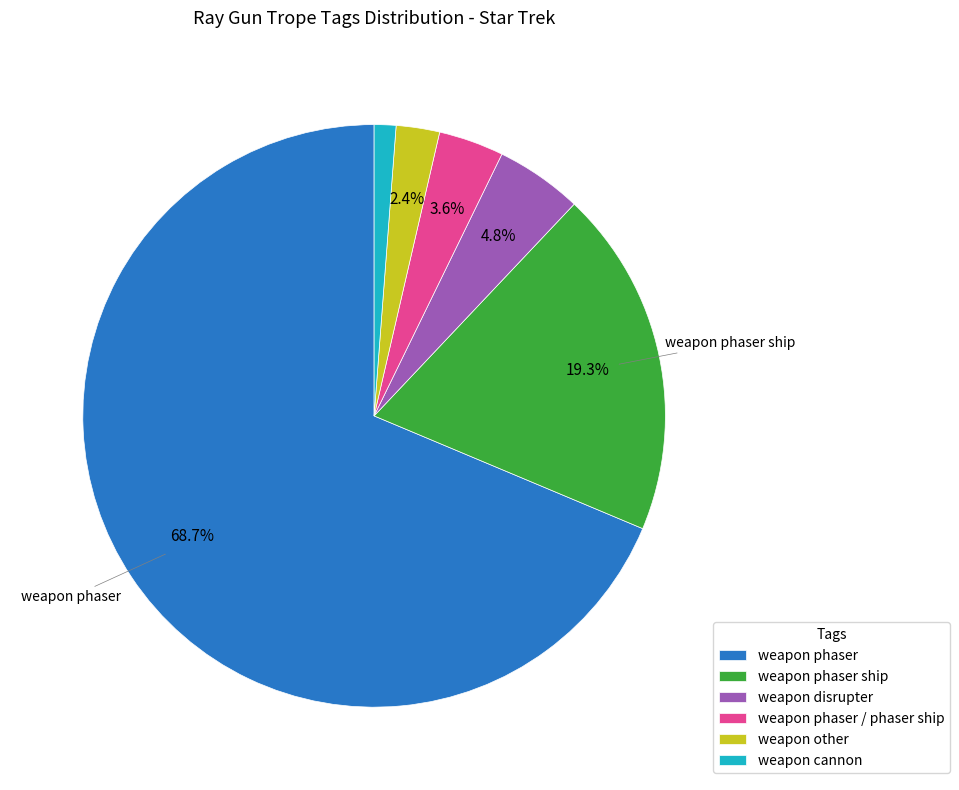

The weapon phaser slice represents 69% of the pie. True or false?

True